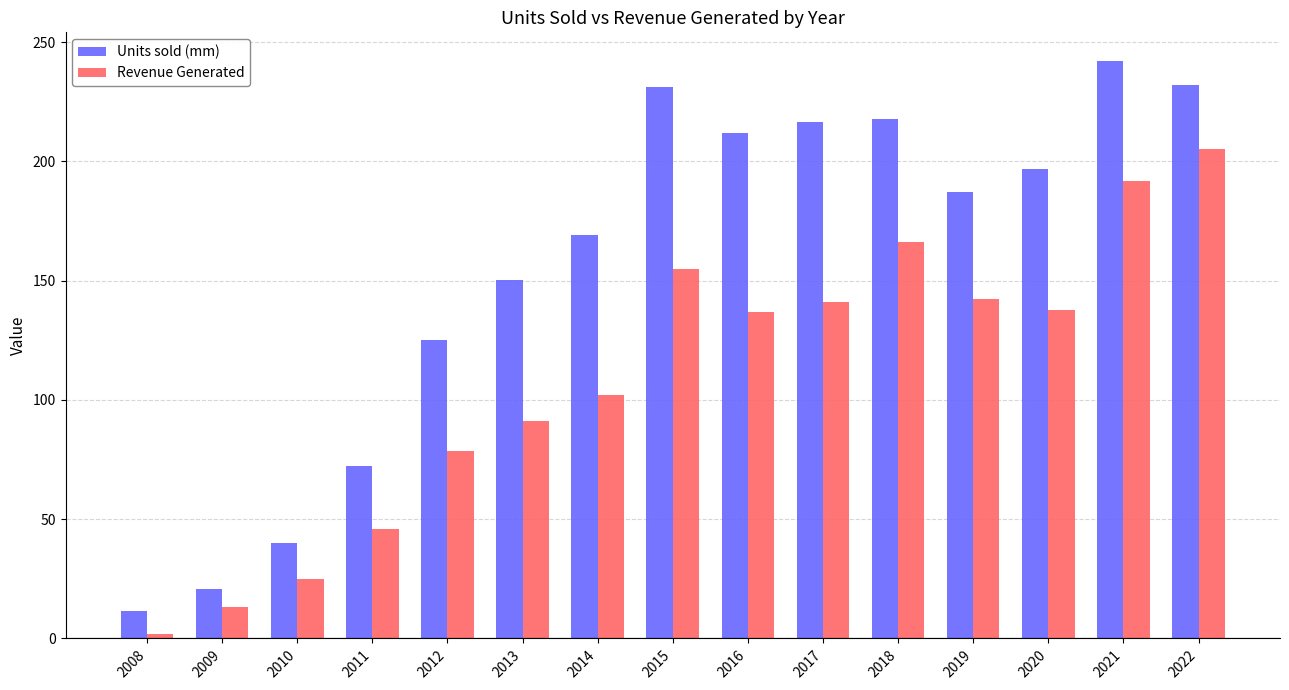

What is the average value of the Units sold (mm) series?

155.0